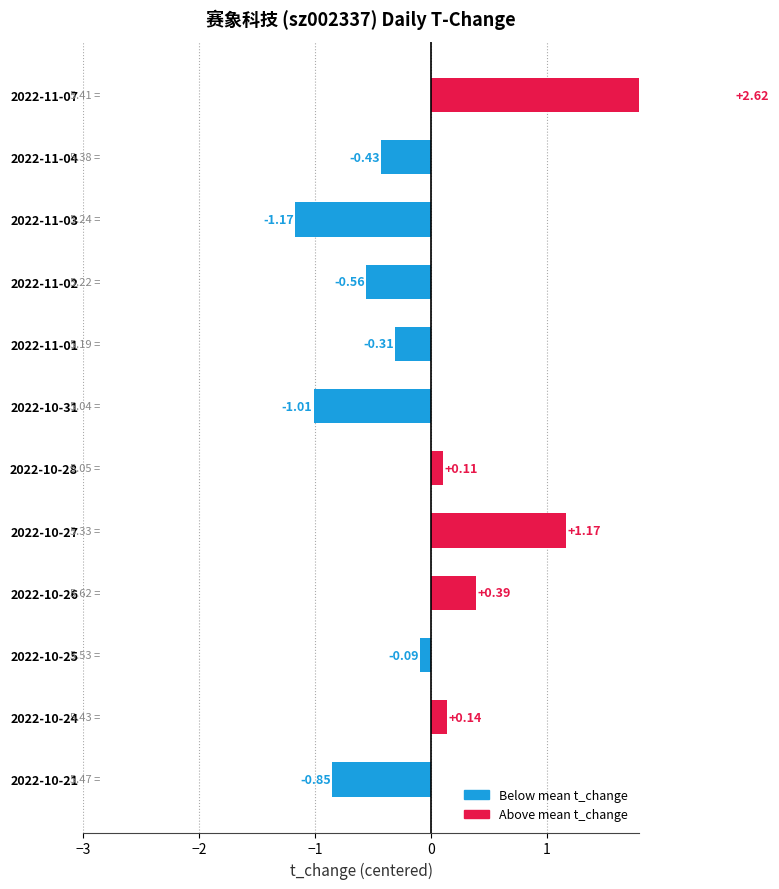

What is the difference between the values at 2022-10-31 and 2022-11-03?

0.2